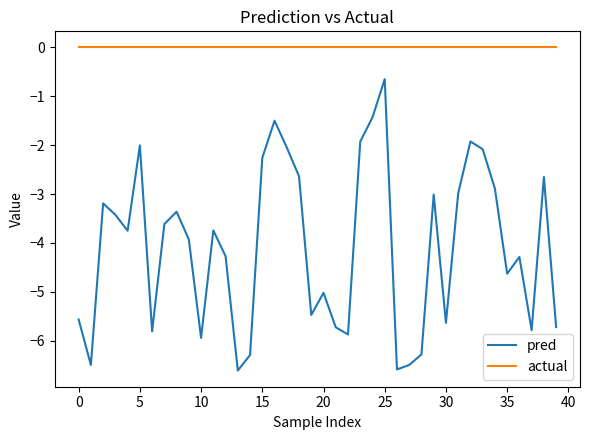

How many lines are shown in the chart?

2